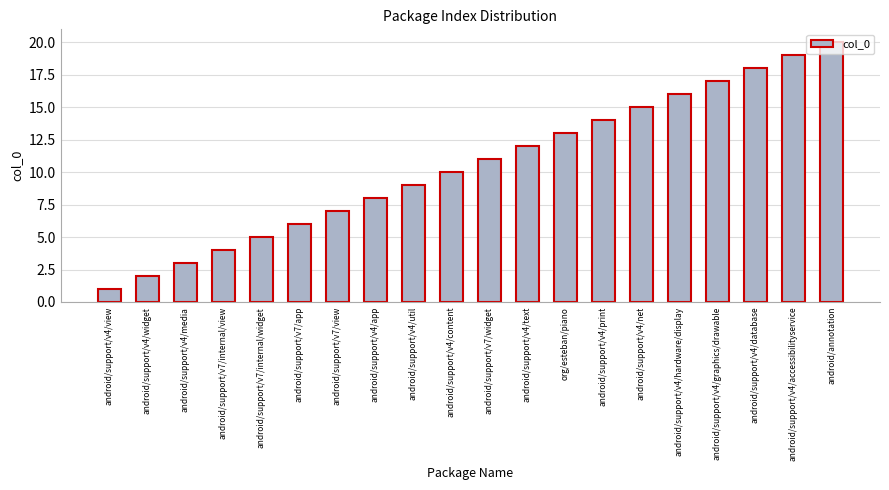

What is the sum of the values at android/support/v4/util and android/support/v4/app?

17